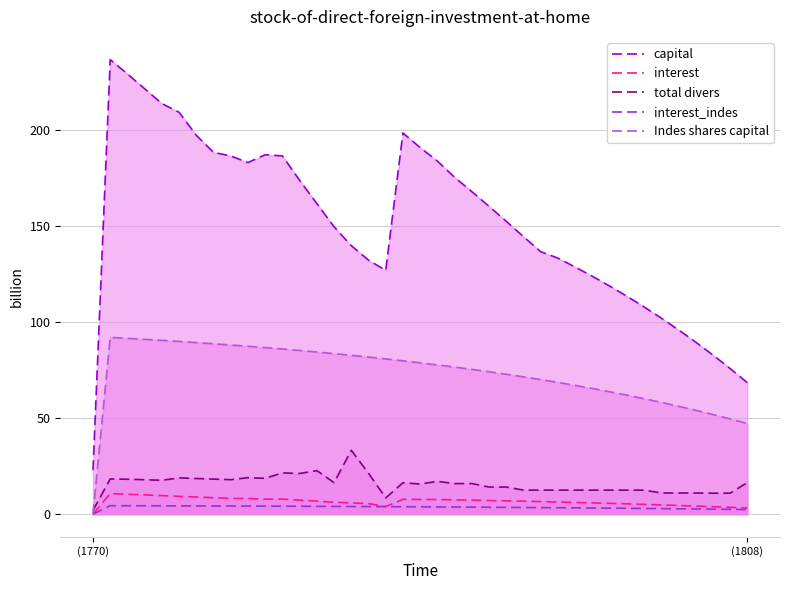

True or false: capital and total divers intersect in this chart.

False